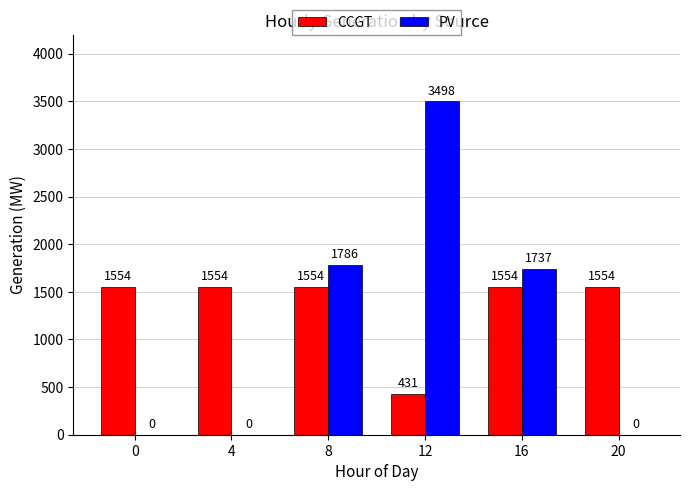

Is the value of PV at 0 greater than the value of CCGT at 12?

No